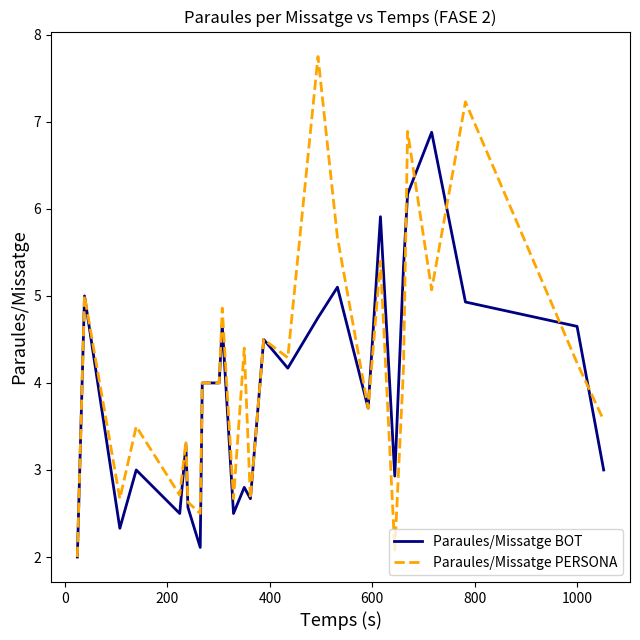

What is the maximum value shown in the chart?

7.8